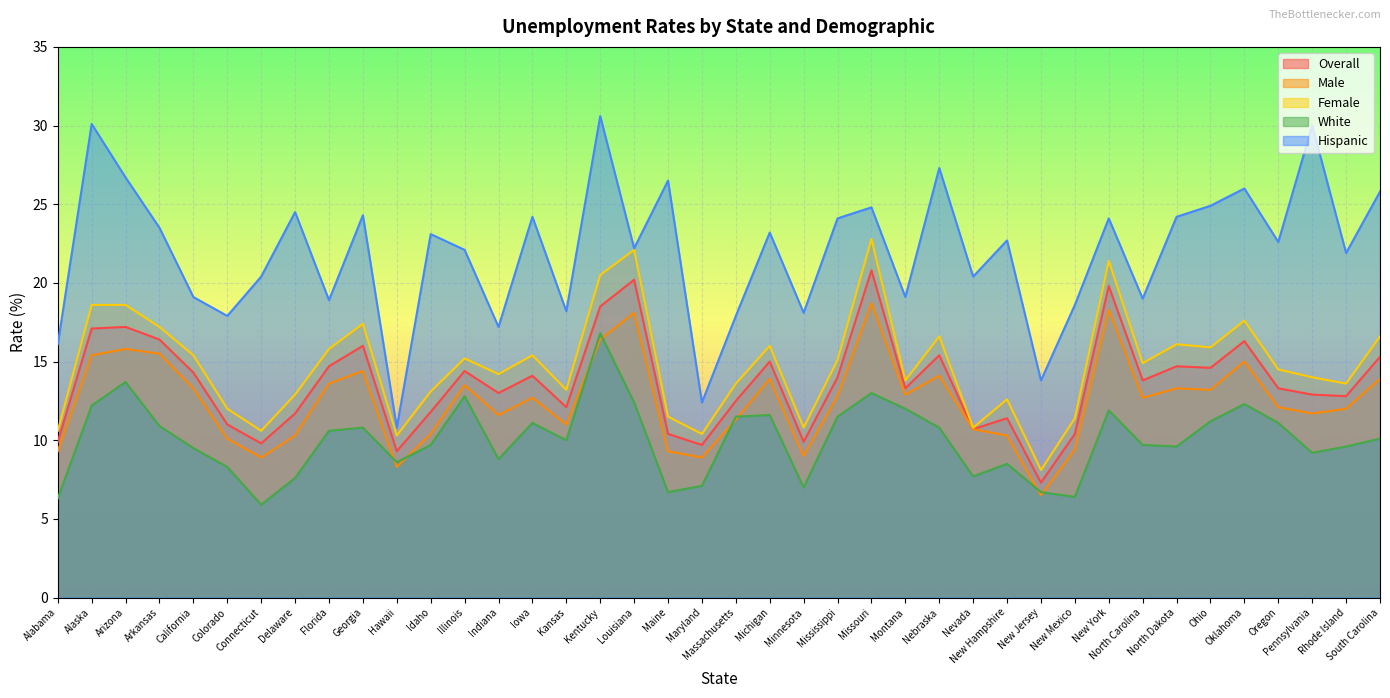

Read the Overall value at Nevada.

10.7